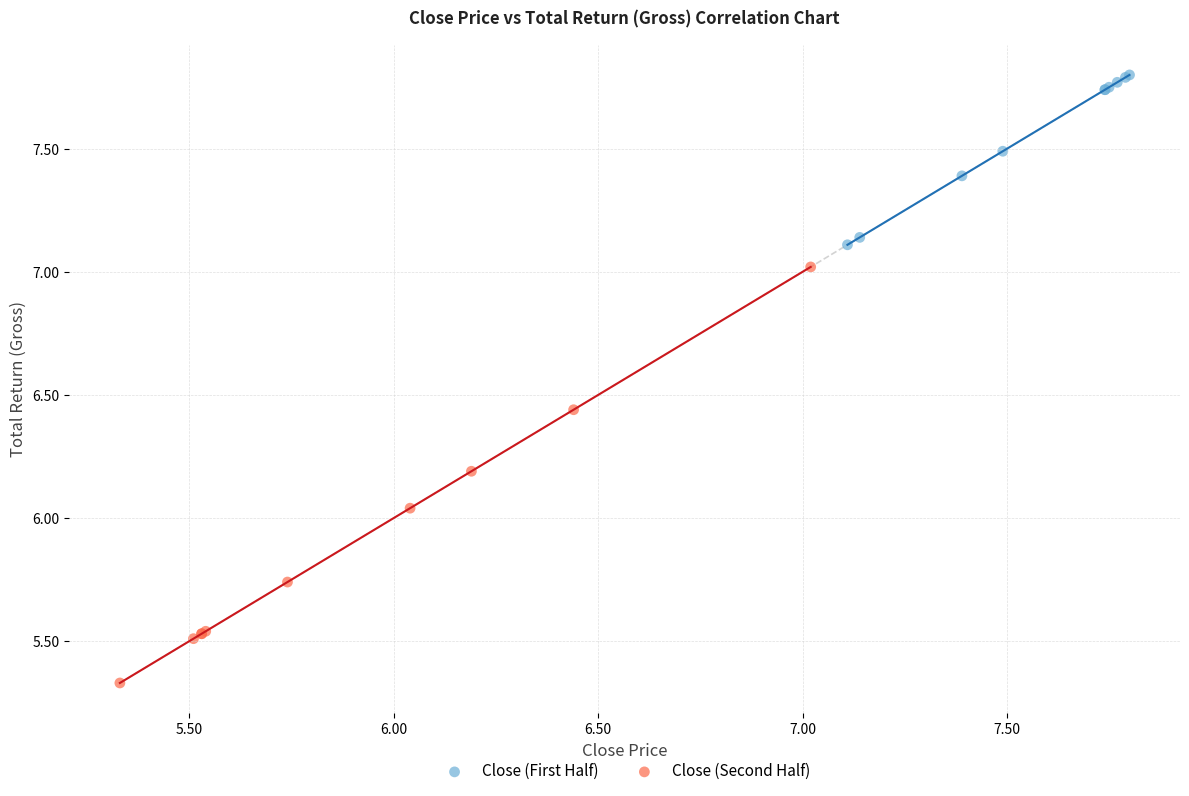

Which series has the largest Y range (max minus min)?

Close (Second Half)